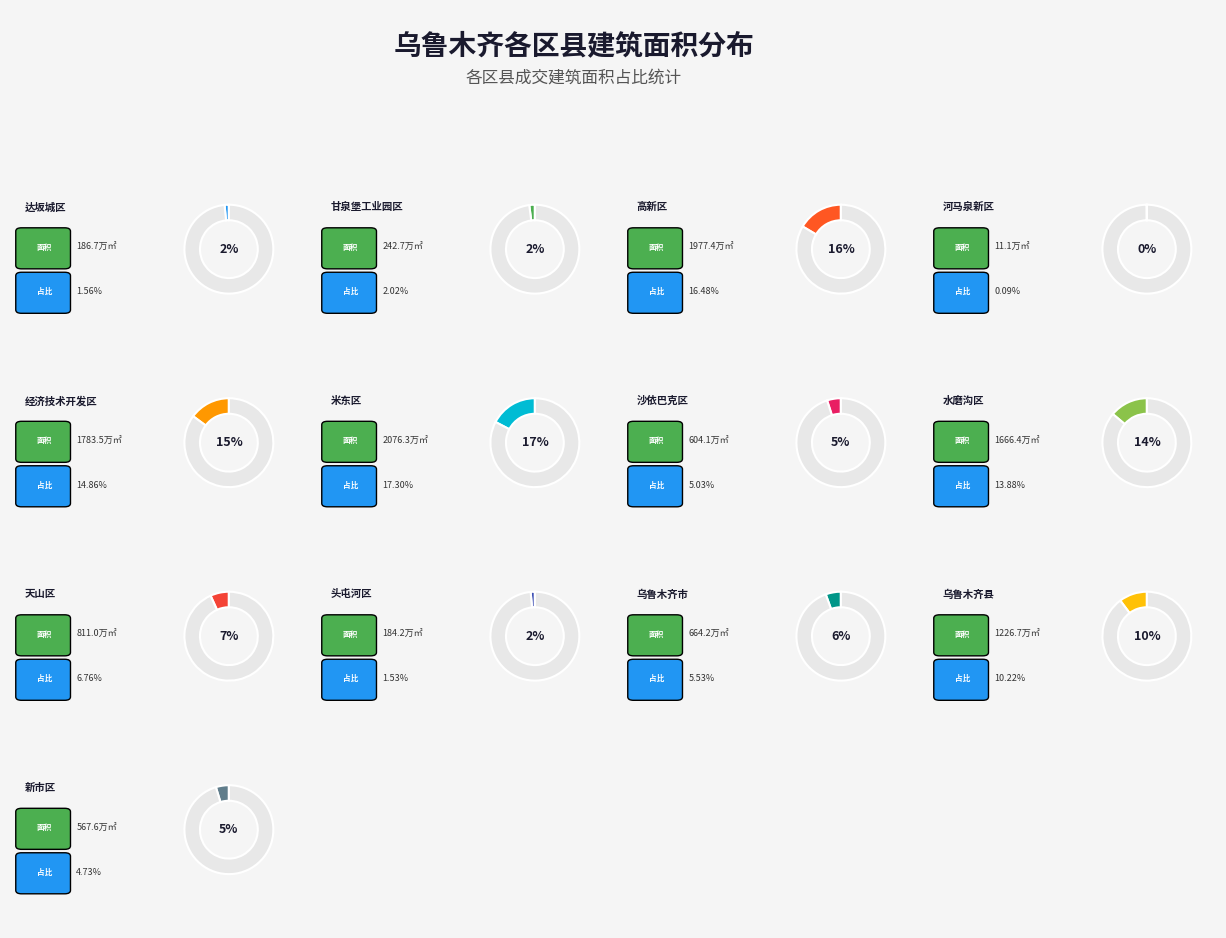

What portion of the pie excludes 乌鲁木齐市?

94.5%